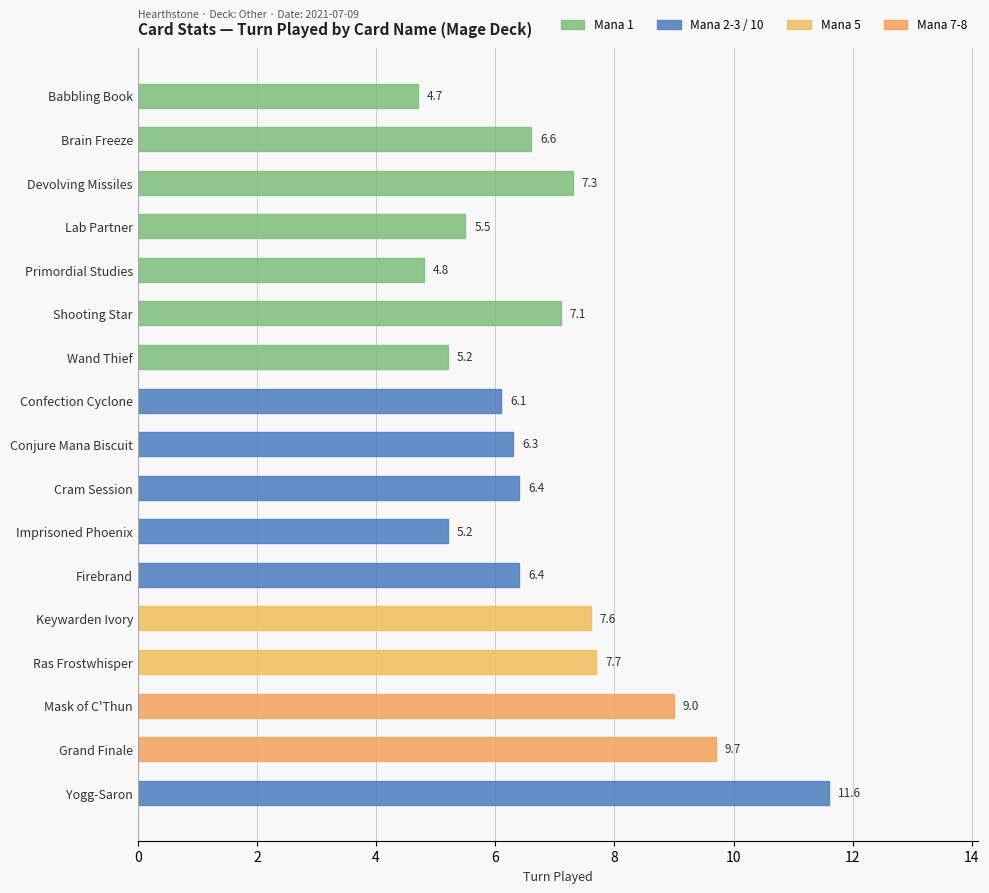

What is the change in value from Shooting Star to Wand Thief?

-1.9